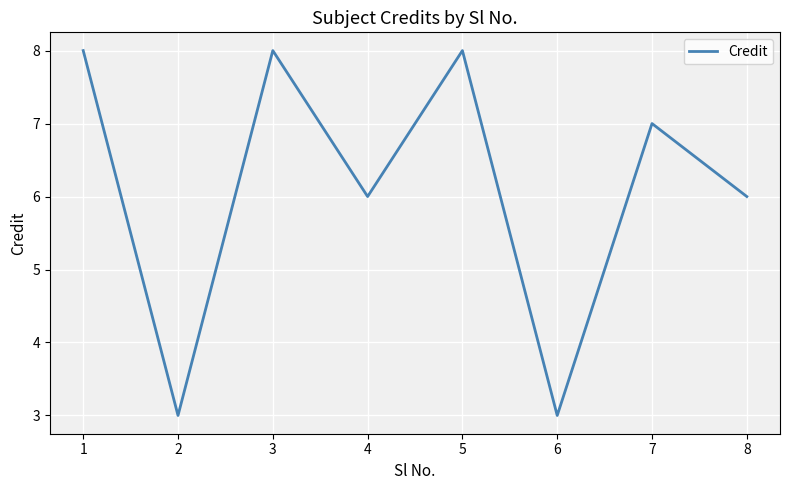

What is the sum of the values at 7 and 3?

15